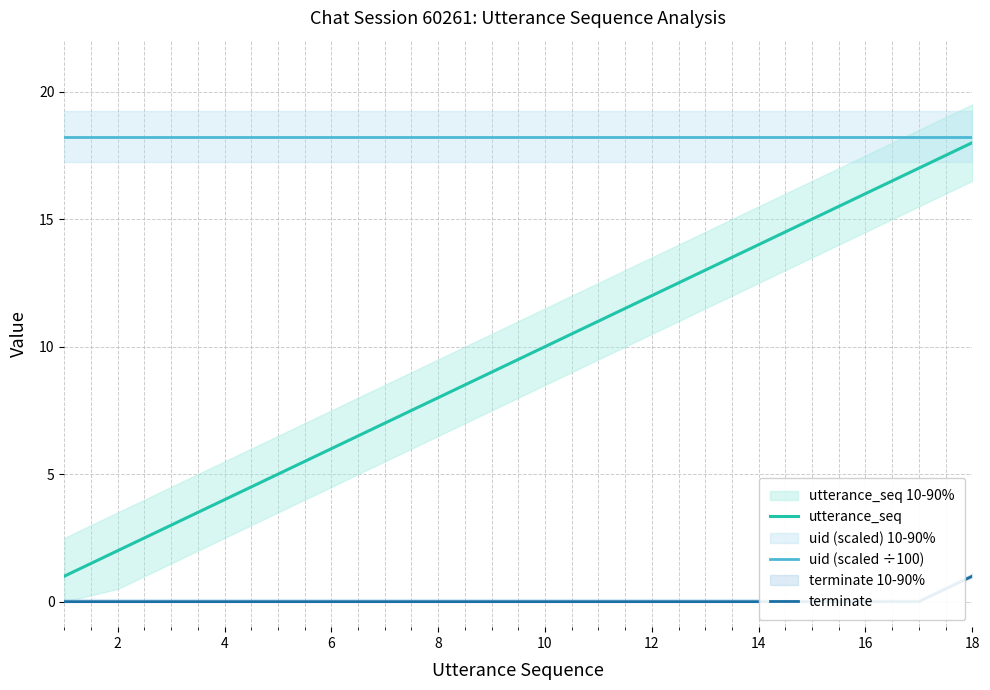

True or false: terminate and utterance_seq cross at least once.

False